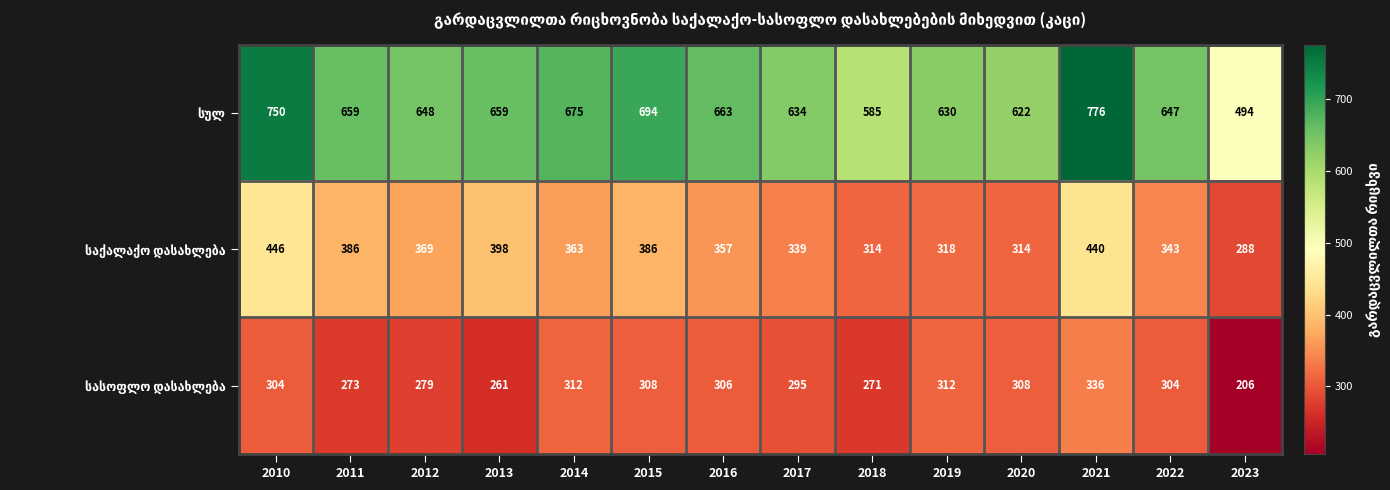

What is the total value across all series at 2013?

1318